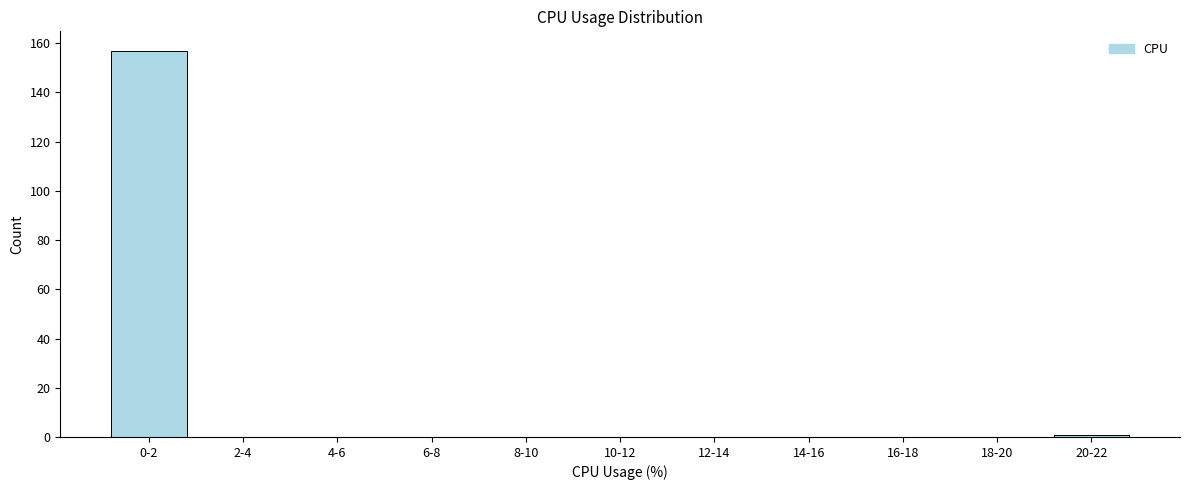

Reading left to right, list all the values displayed in this chart.

0-2=157	2-4=0	4-6=0	6-8=0	8-10=0	10-12=0	12-14=0	14-16=0	16-18=0	18-20=0	20-22=1